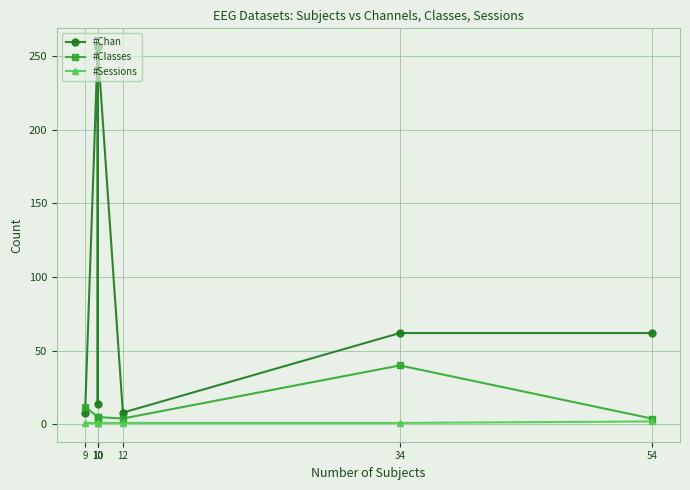

What is the sum of the #Sessions values at 12 and 34?

2